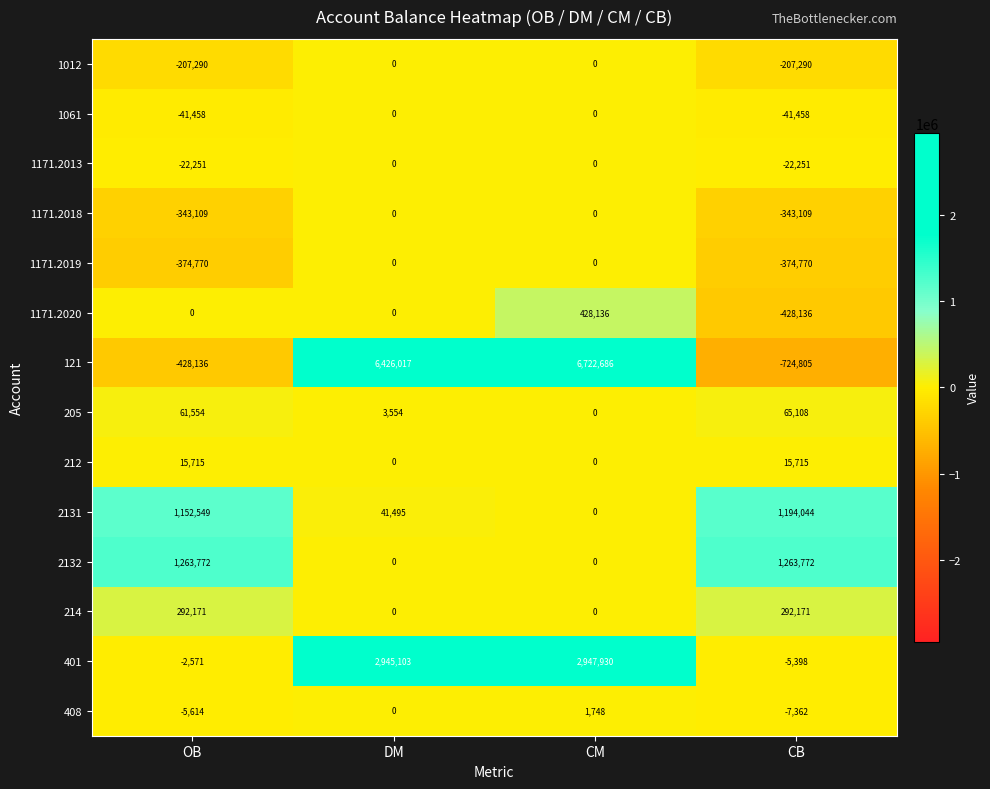

Which label corresponds to the largest value in the chart?

CM